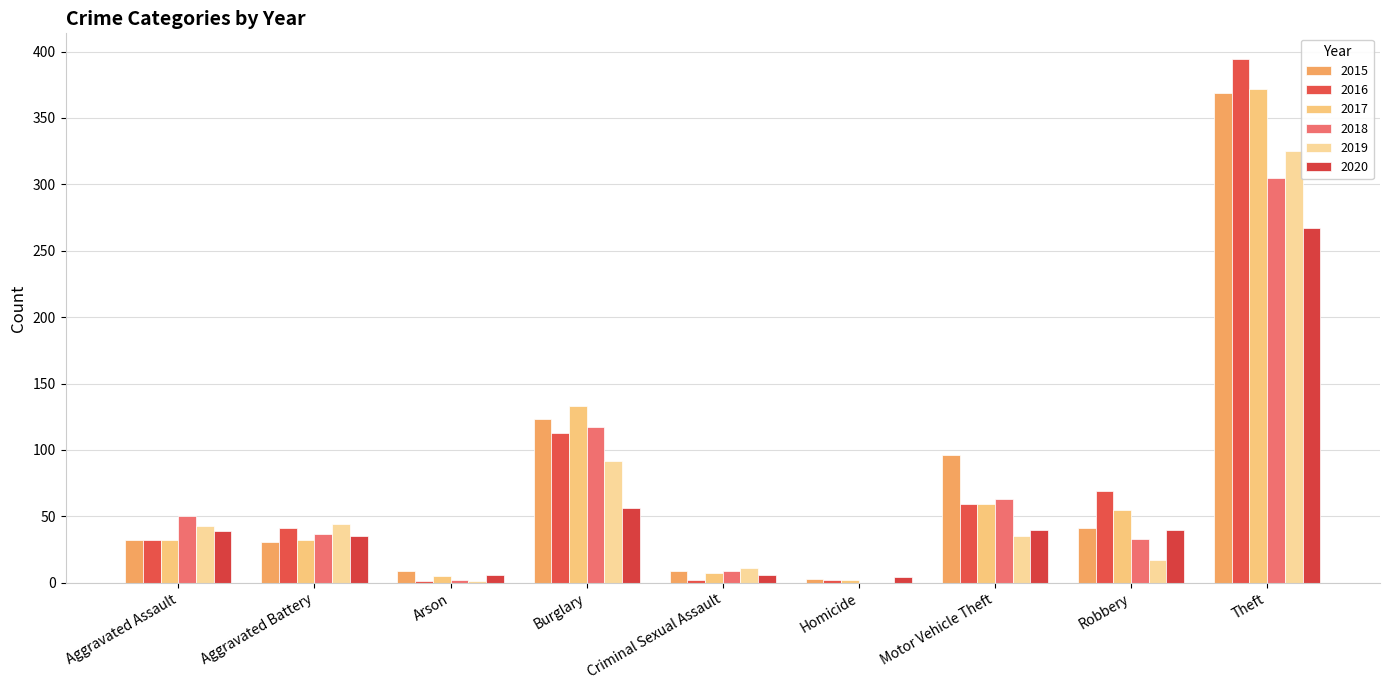

True or false: 2019 has a value of 1 at Arson.

False